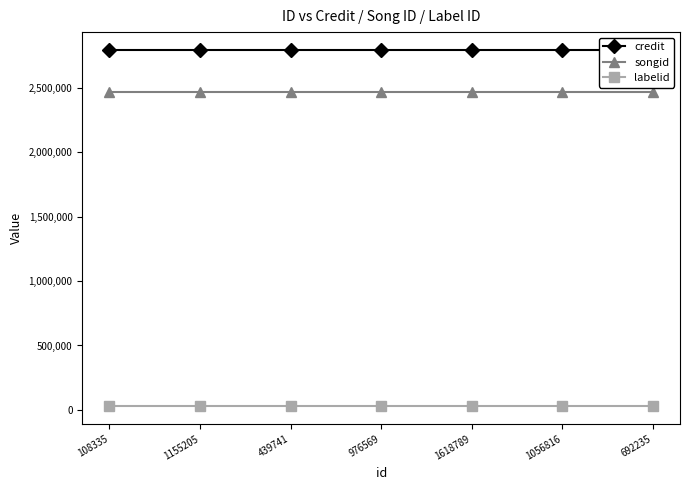

True or false: labelid and songid cross at least once.

False